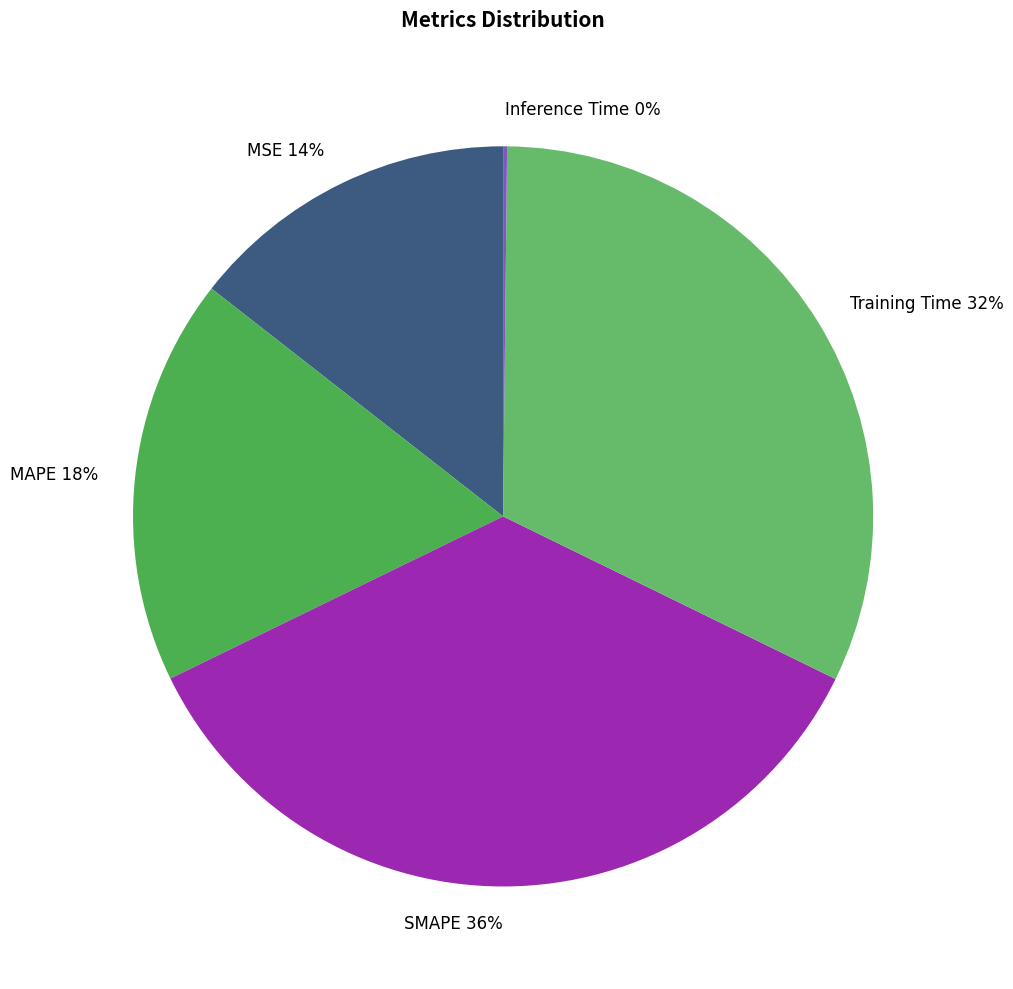

Do MAPE and SMAPE together represent more than half of the pie?

Yes